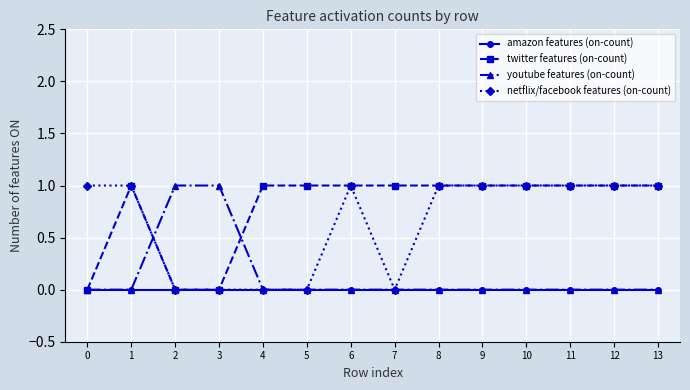

How many lines are shown in the chart?

4